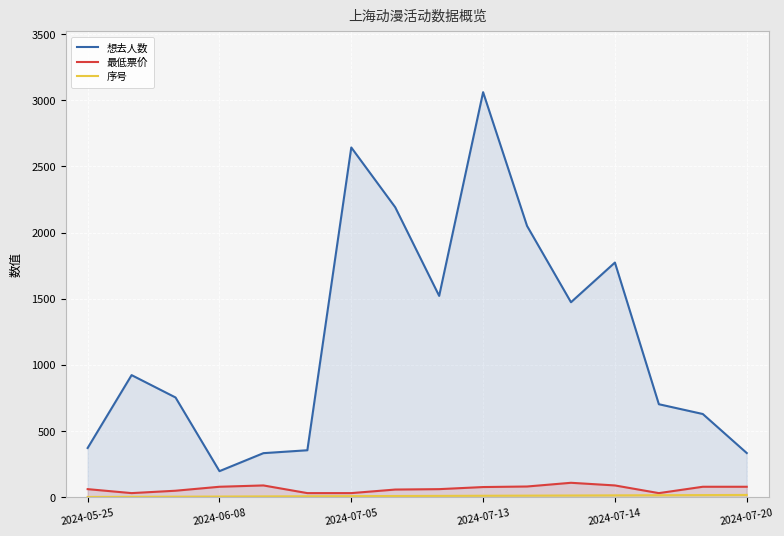

Which series has the largest range (max minus min)?

想去人数